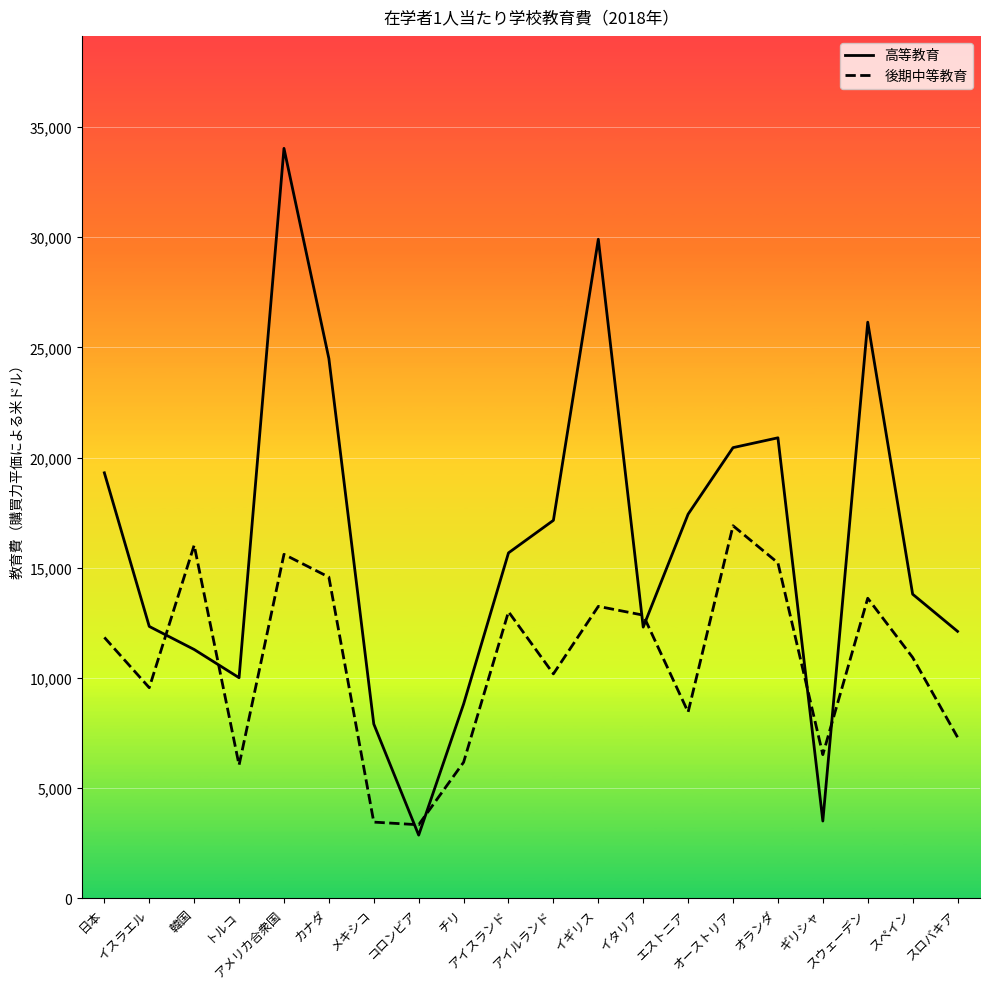

Reading right to left, transcribe all the data shown in this chart.

高等教育: スロバキア=12113	スペイン=13800	スウェーデン=26147	ギリシャ=3503	オランダ=20898	オーストリア=20452	エストニア=17433	イタリア=12305	イギリス=29911	アイルランド=17152	アイスランド=15675	チリ=8813	コロンビア=2863	メキシコ=7907	カナダ=24496	アメリカ合衆国=34036	トルコ=10008	韓国=11290	イスラエル=12336	日本=19309
後期中等教育: スロバキア=7307	スペイン=10928	スウェーデン=13616	ギリシャ=6517	オランダ=15222	オーストリア=16907	エストニア=8446	イタリア=12849	イギリス=13247	アイルランド=10183	アイスランド=13003	チリ=6171	コロンビア=3334	メキシコ=3454	カナダ=14575	アメリカ合衆国=15609	トルコ=6043	韓国=16024	イスラエル=9555	日本=11838